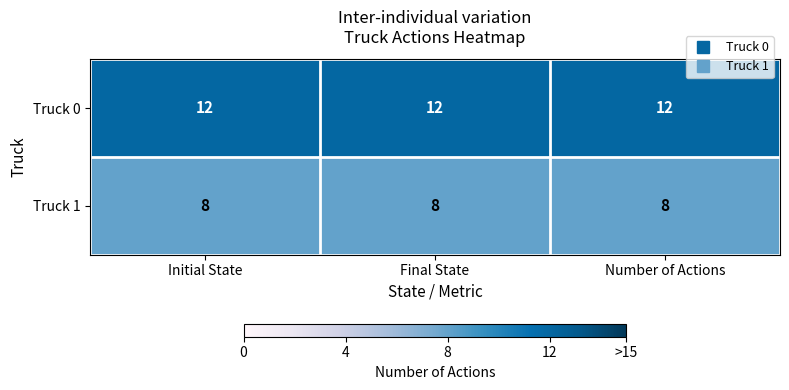

What is the maximum value for Truck 1?

8